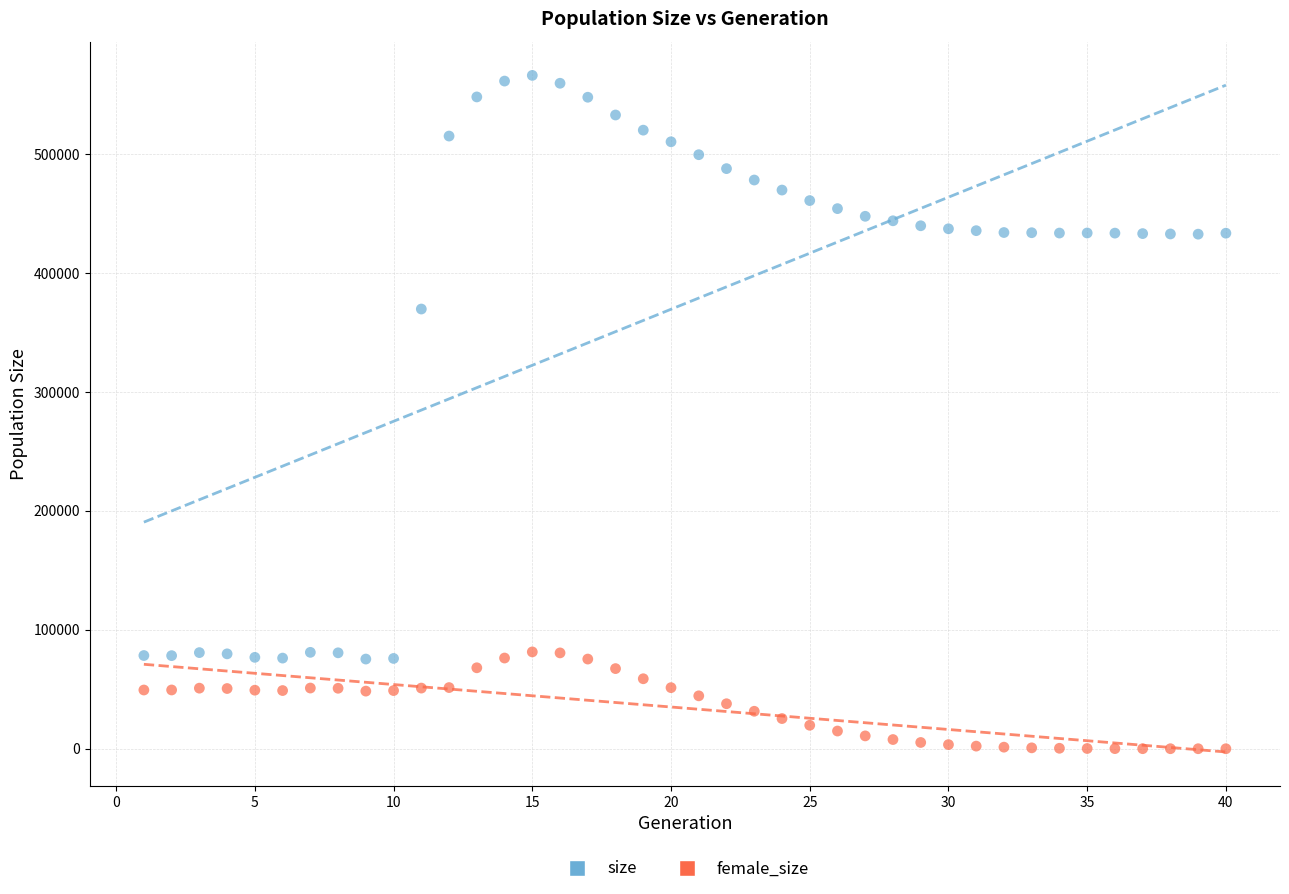

Across all data points, what is the range of Y values (max minus min)?

566183